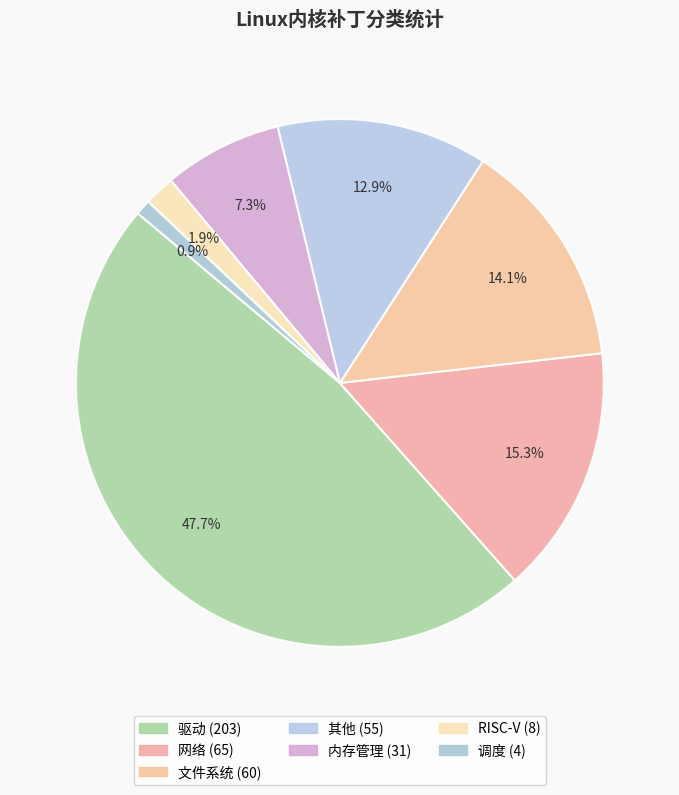

What percentage do 调度 and 其他 together represent?

13.8%